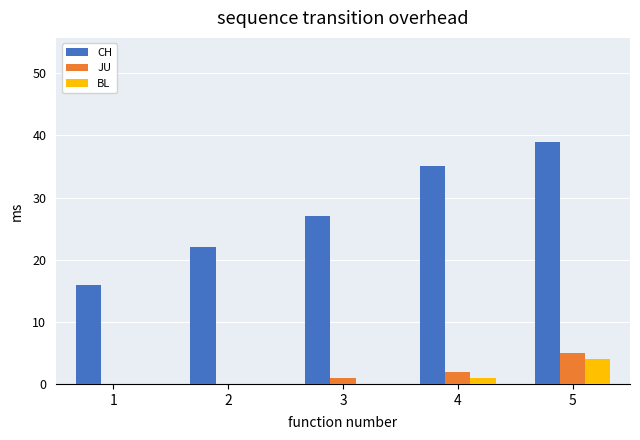

Between 2 and 3, which series saw the biggest shift?

CH